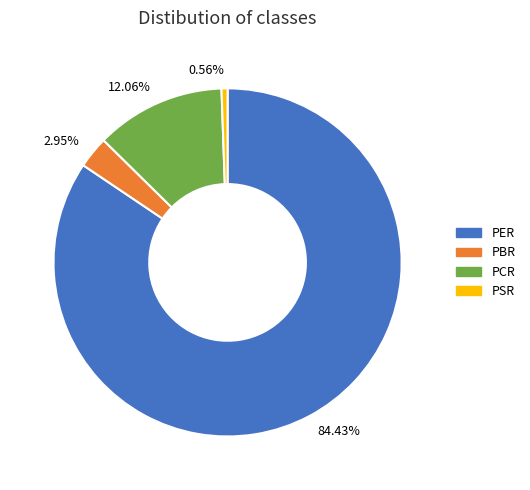

Which slice represents more than half of the pie?

PER